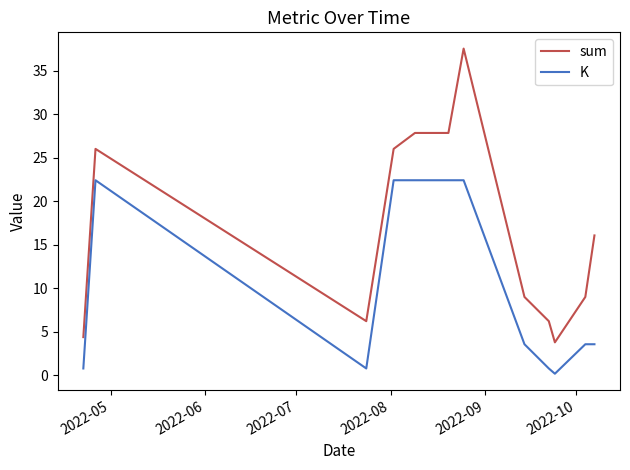

Reading left to right, extract all data points from this chart.

sum: 4.4	26.0	6.2	26.0	27.8	27.8	37.5	9.0	6.2	3.8	9.0	16.0
K: 0.8	22.4	0.8	22.4	22.4	22.4	22.4	3.5	0.8	0.1	3.5	3.5